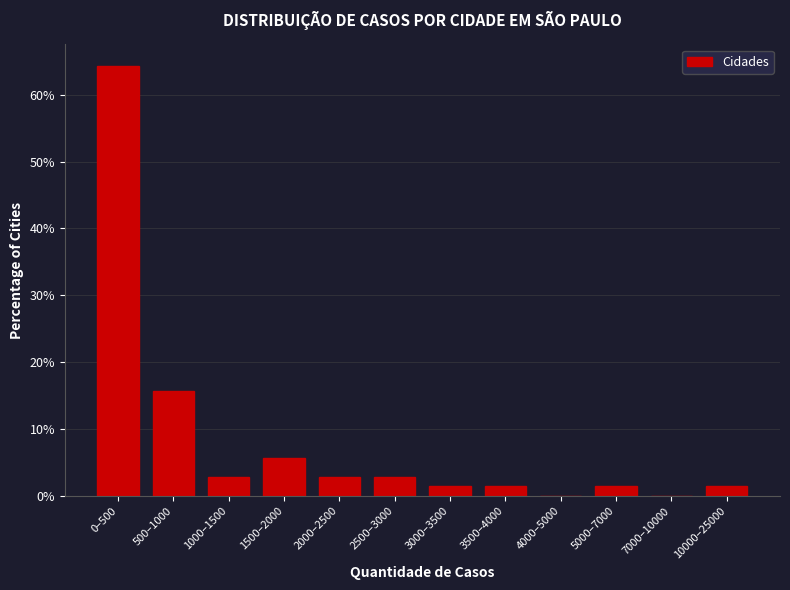

Reading left to right, what are all the values shown in this chart?

0–500=64.3	500–1000=15.7	1000–1500=2.9	1500–2000=5.7	2000–2500=2.9	2500–3000=2.9	3000–3500=1.4	3500–4000=1.4	4000–5000=0.0	5000–7000=1.4	7000–10000=0.0	10000–25000=1.4